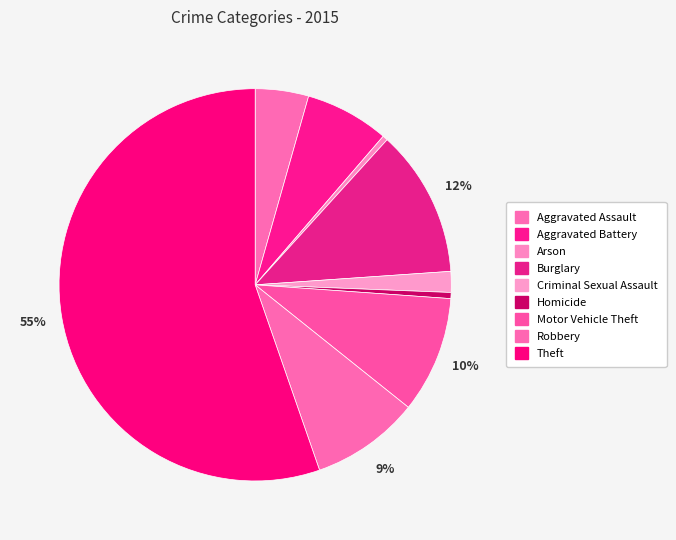

How many segments does this pie chart have?

9